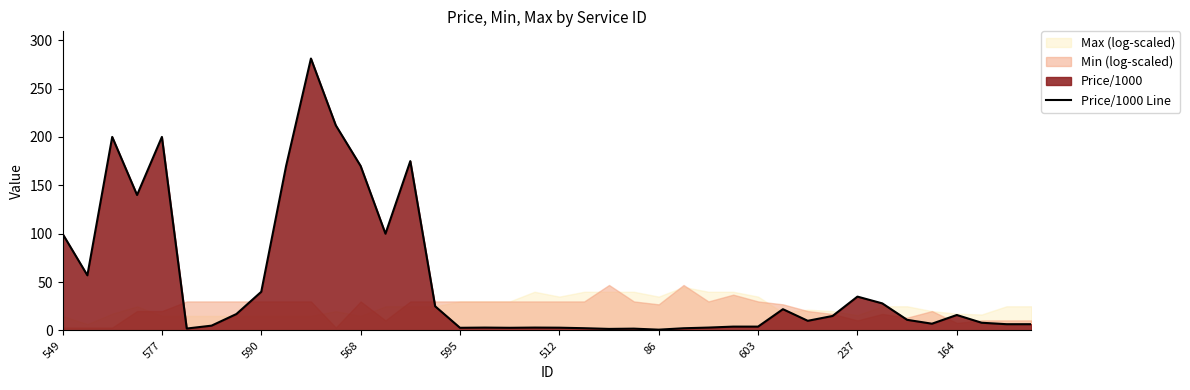

Does the chart have visible grid lines?

No